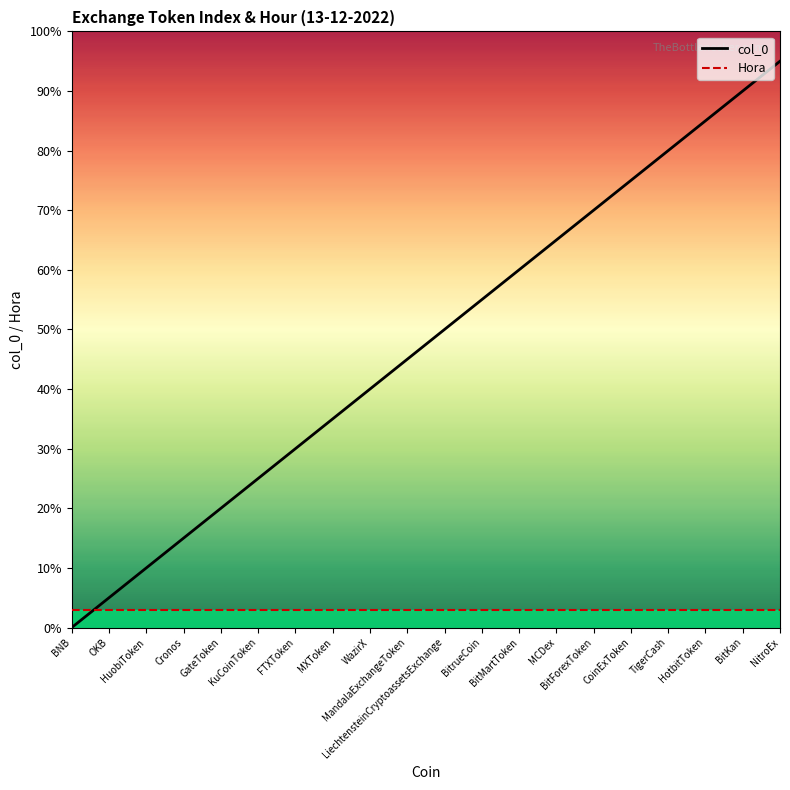

What is the difference between the highest and lowest values at GateToken?

17